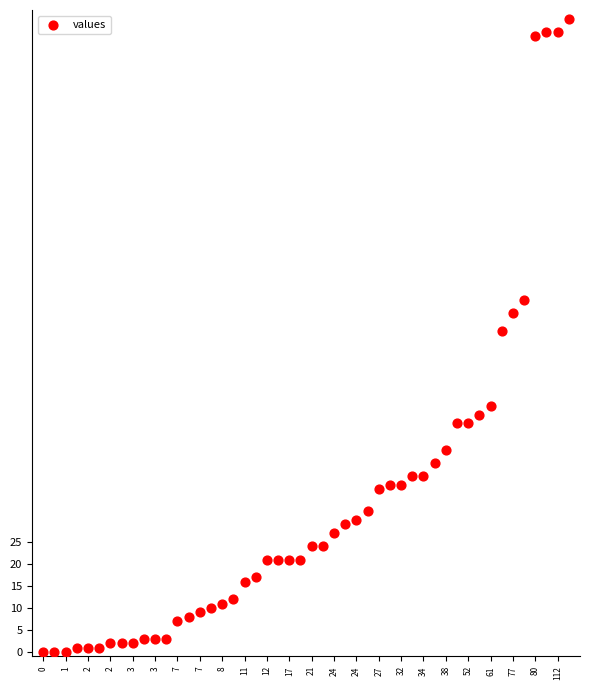

What is the range of Y values (max minus min)?

144